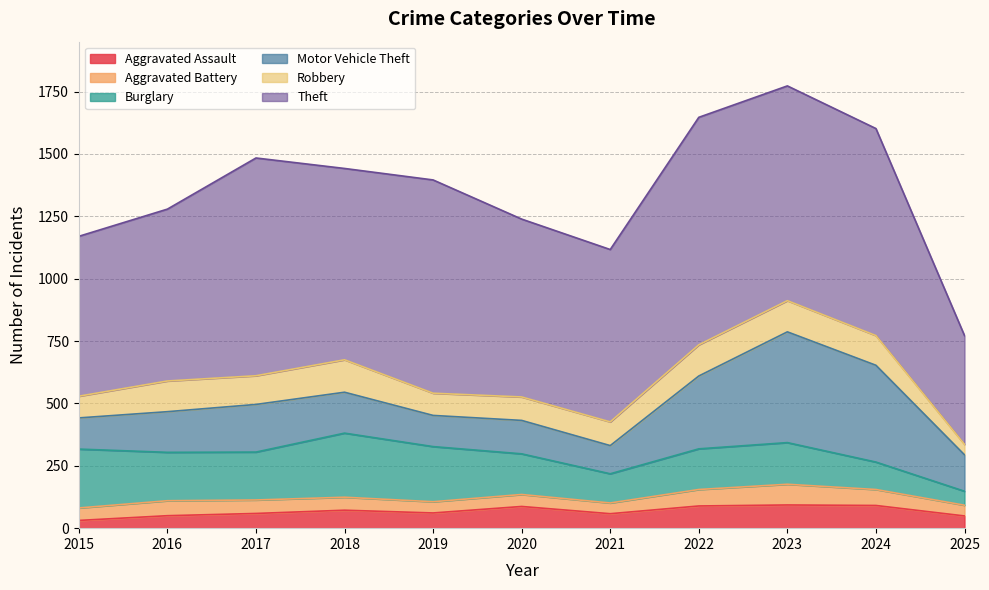

Rank the series at 2020 from highest to lowest value.

Theft, Burglary, Motor Vehicle Theft, Robbery, Aggravated Assault, Aggravated Battery